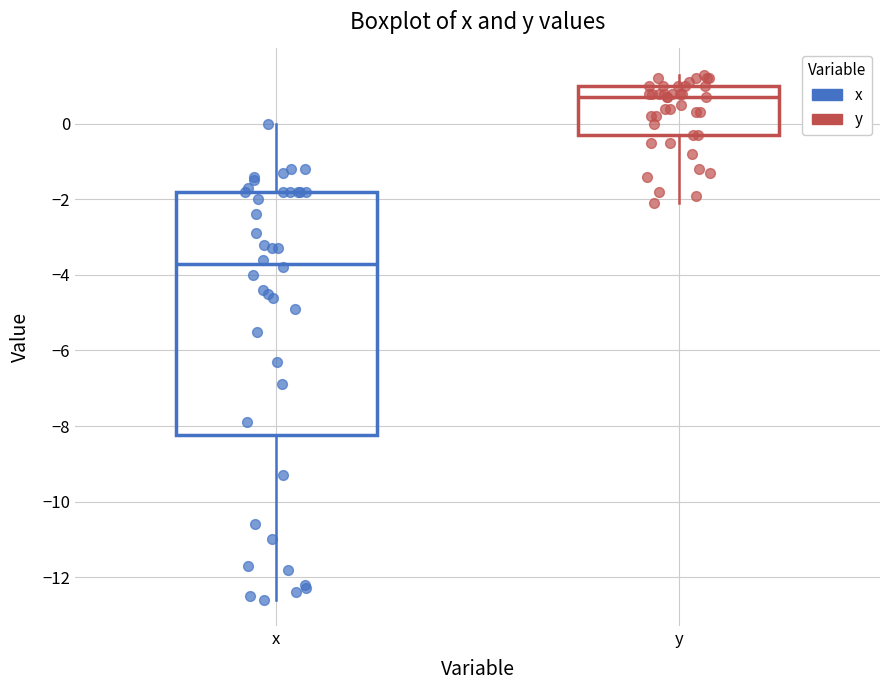

Which box has the highest median line?

y